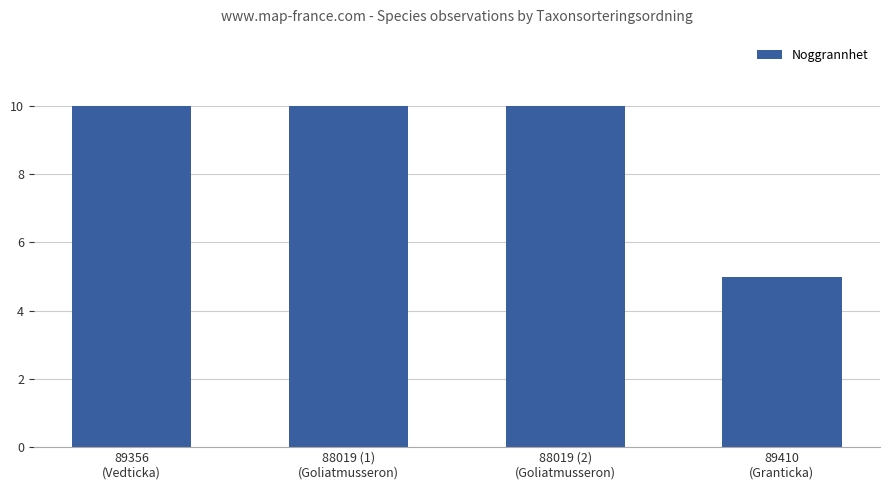

Is it true that the value at 89356
(Vedticka) is 10?

True